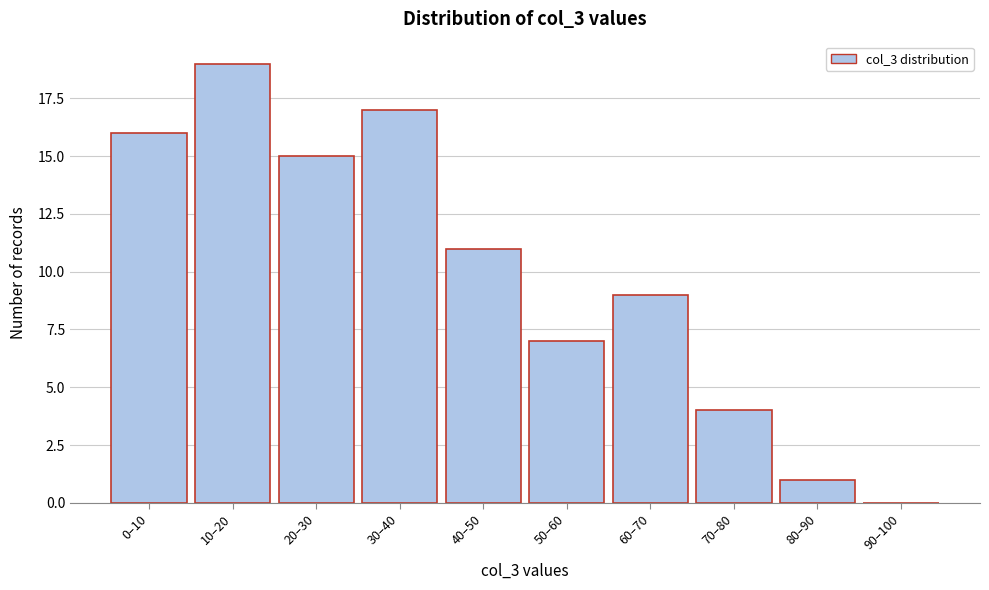

Reading left to right, what are all the values shown in this chart?

0–10=16	10–20=19	20–30=15	30–40=17	40–50=11	50–60=7	60–70=9	70–80=4	80–90=1	90–100=0